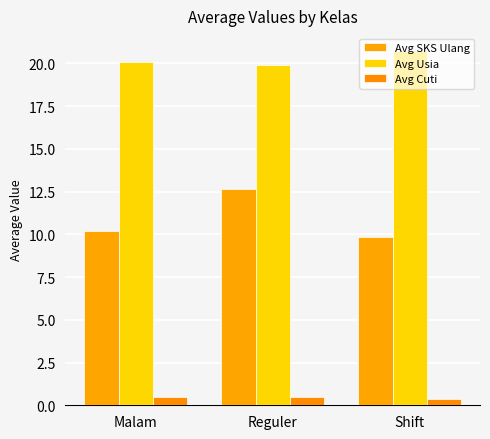

What is the label of the 1st bar from the left?

Malam